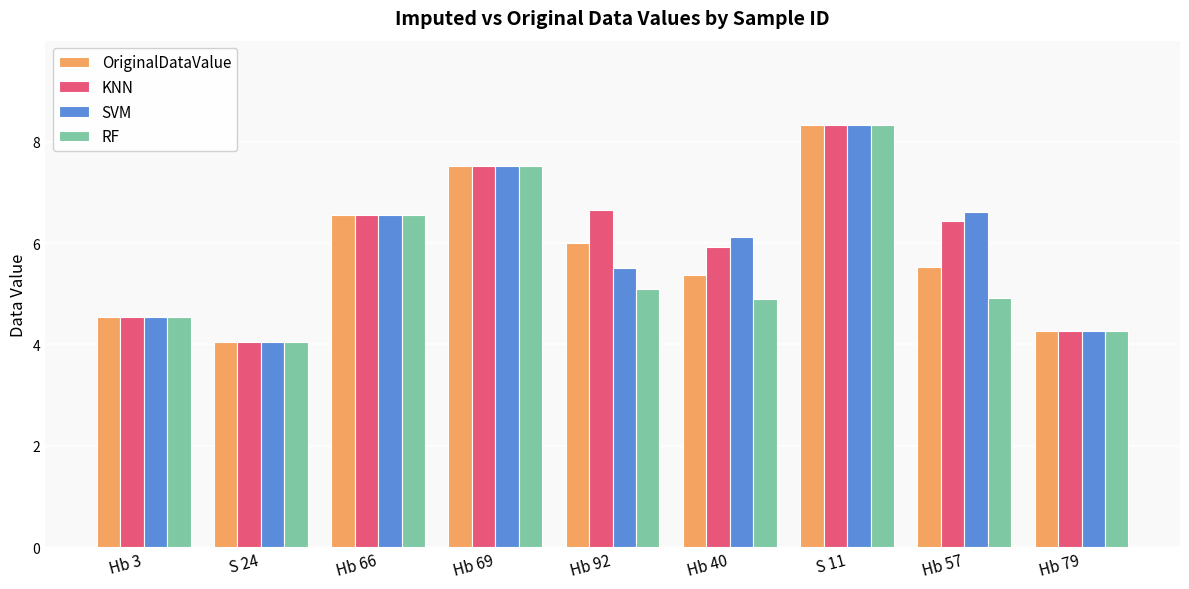

How many data points in SVM are above 6?

5